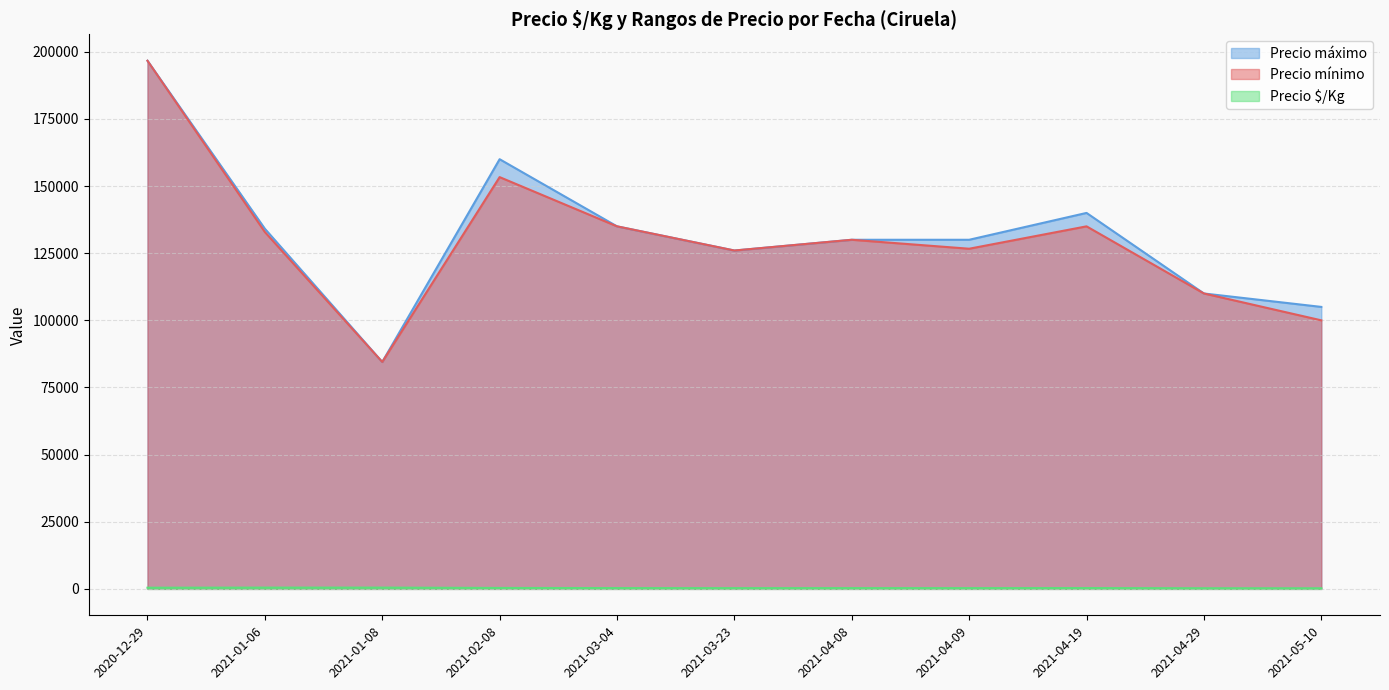

Which series has the largest range (max minus min)?

Precio mínimo